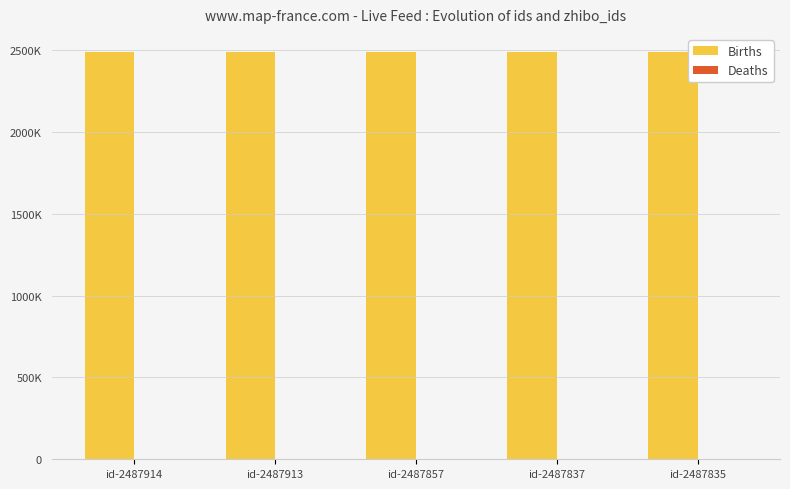

Reading right to left, what are all the values shown in this chart?

Births: 2487835	2487837	2487857	2487913	2487914
Deaths: 152	152	152	152	152